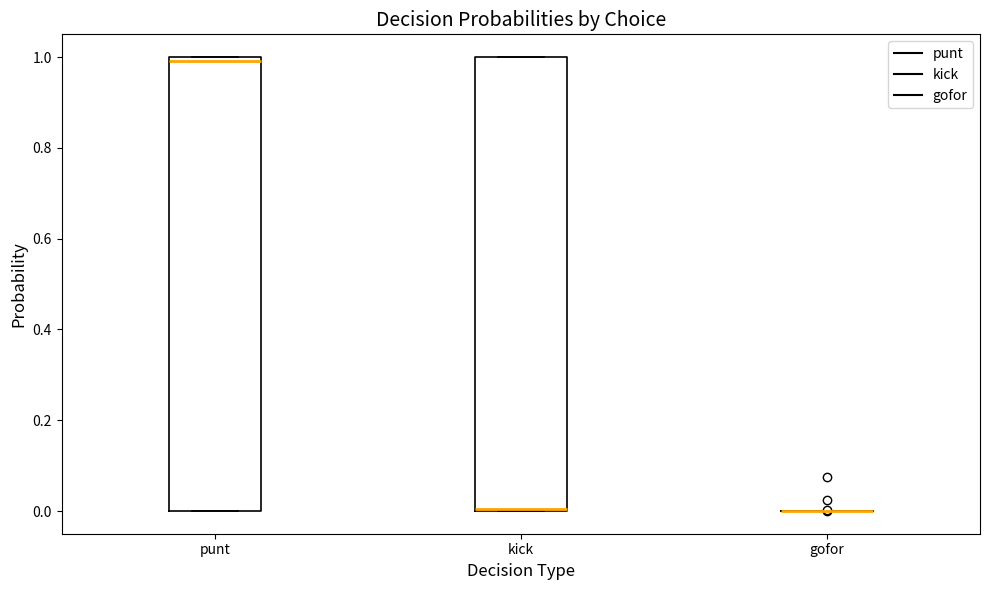

Reading left to right, read every box against the y-axis: the position of its median line, the range the box covers, and the ends of its whiskers. The values are not printed on the chart, so give them approximately, as read against the axis.

punt: median 1 (just below the box's upper edge), box 0 to 1, whiskers 0 to 1
kick: median 0 (drawn on the box's lower edge), box 0 to 1, whiskers 0 to 1
gofor: box collapsed to a line at 0, whiskers 0 to 0